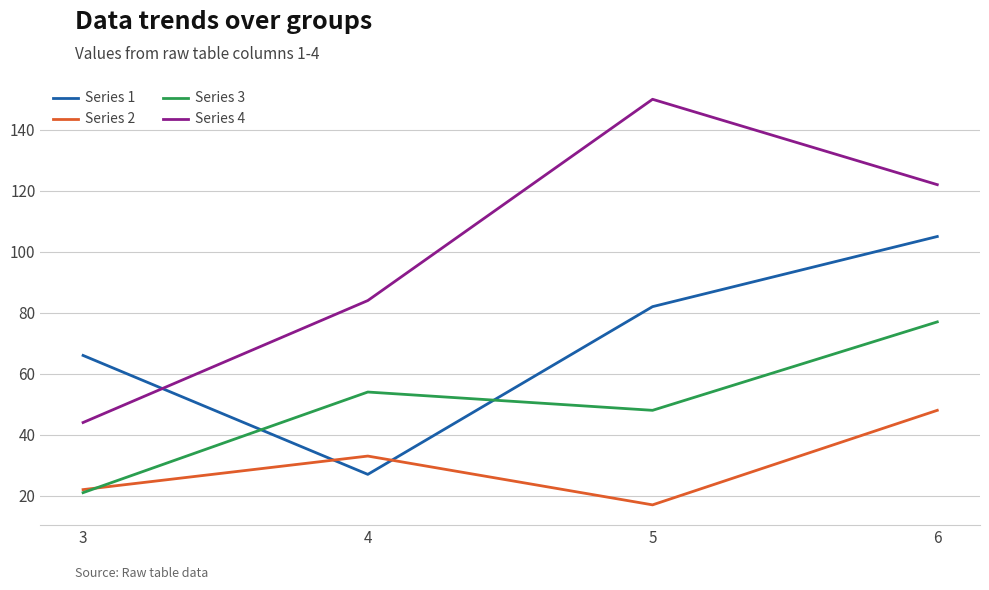

What is the average value of the Series 1 series?

70